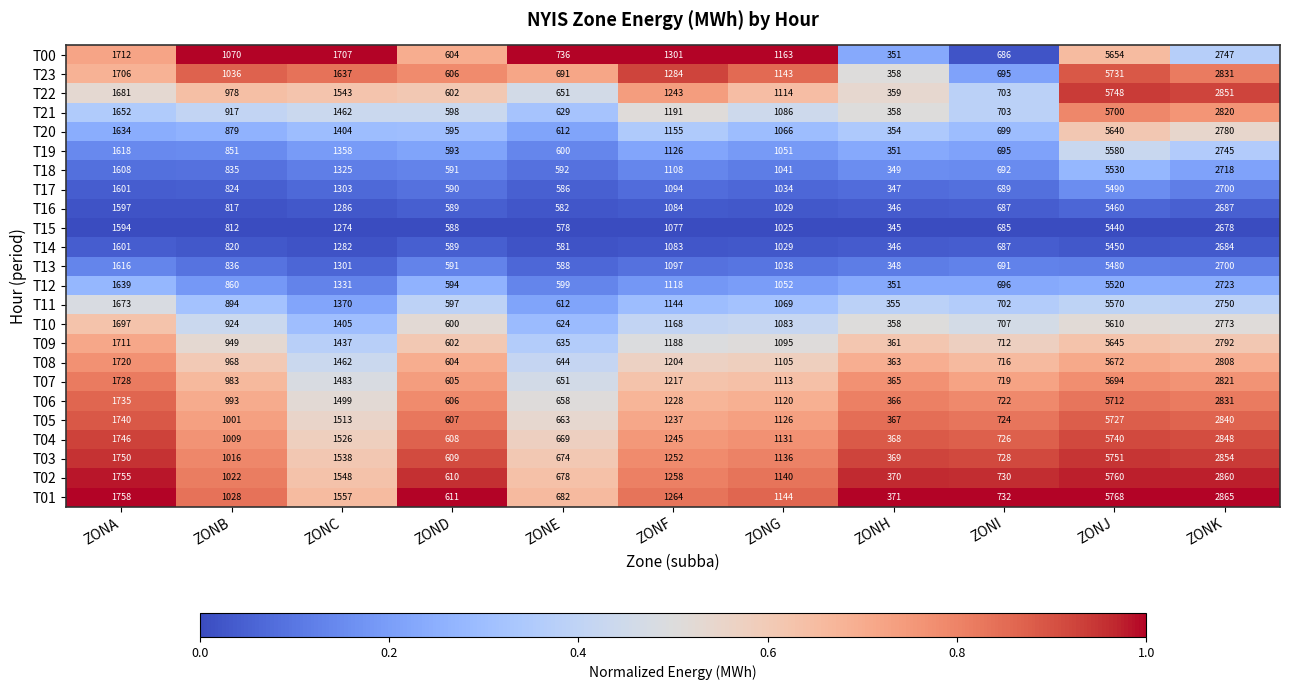

At which category is the sum across all series the highest?

ZONJ